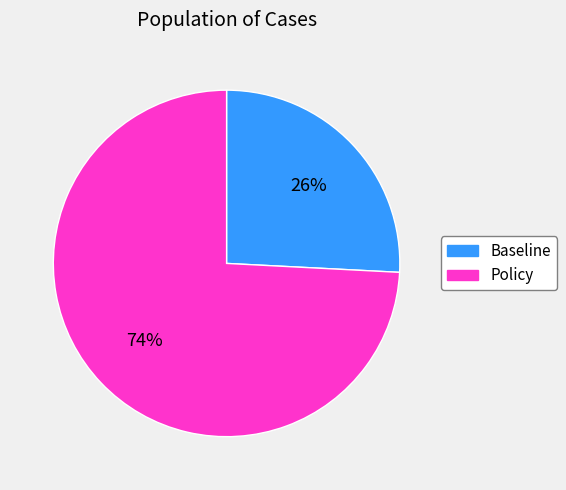

Does any single category account for the majority?

Yes